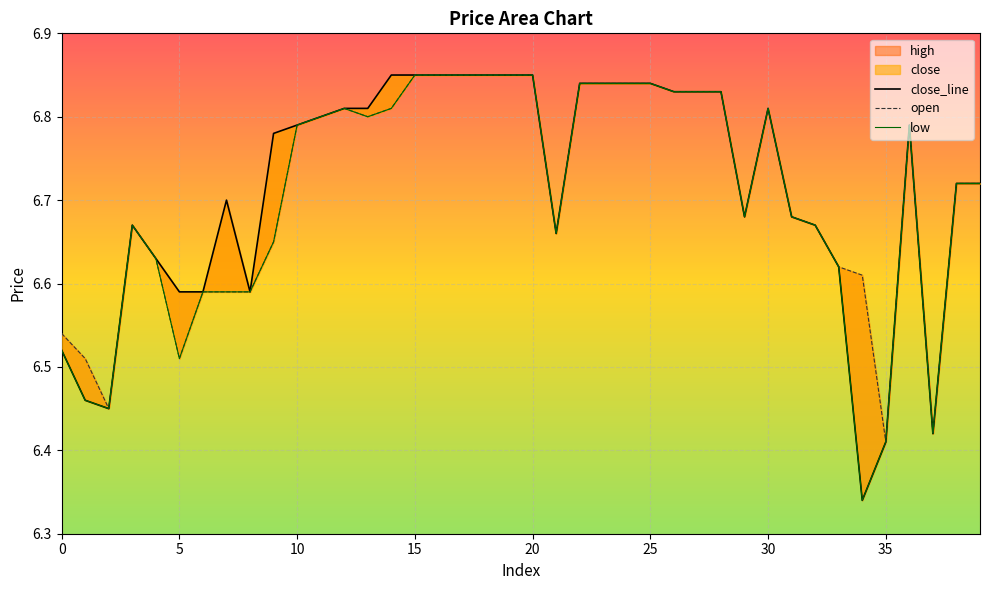

Which has a higher value, 4 or 2?

4